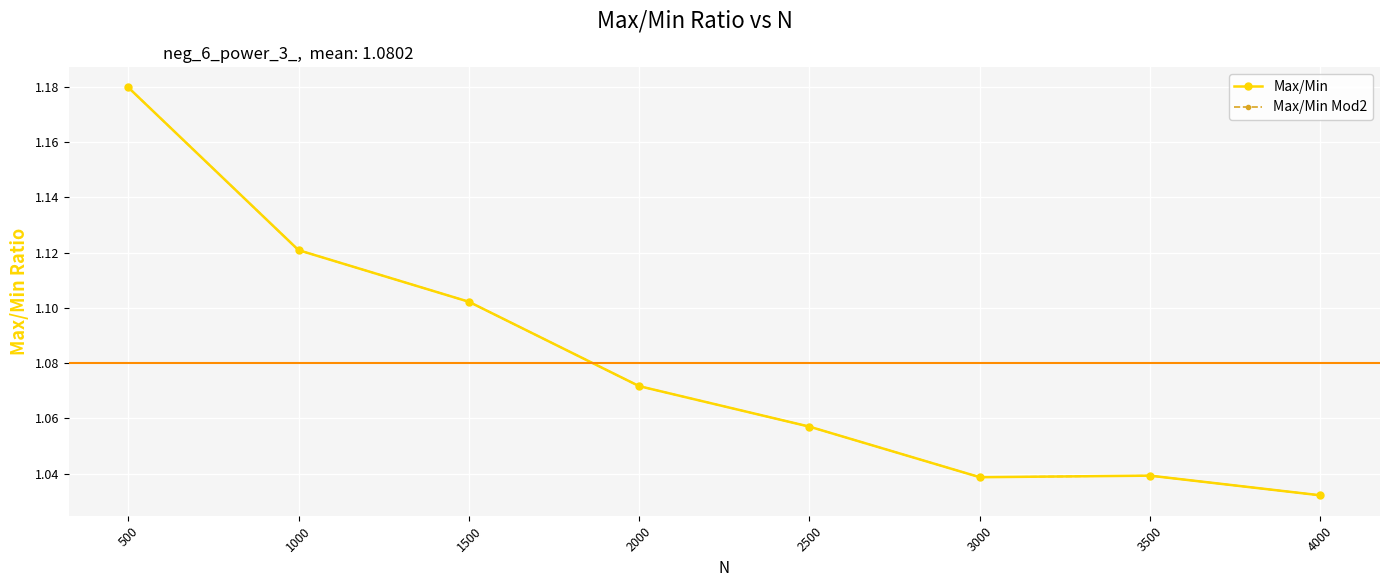

Which label corresponds to the smallest value in the chart?

4000